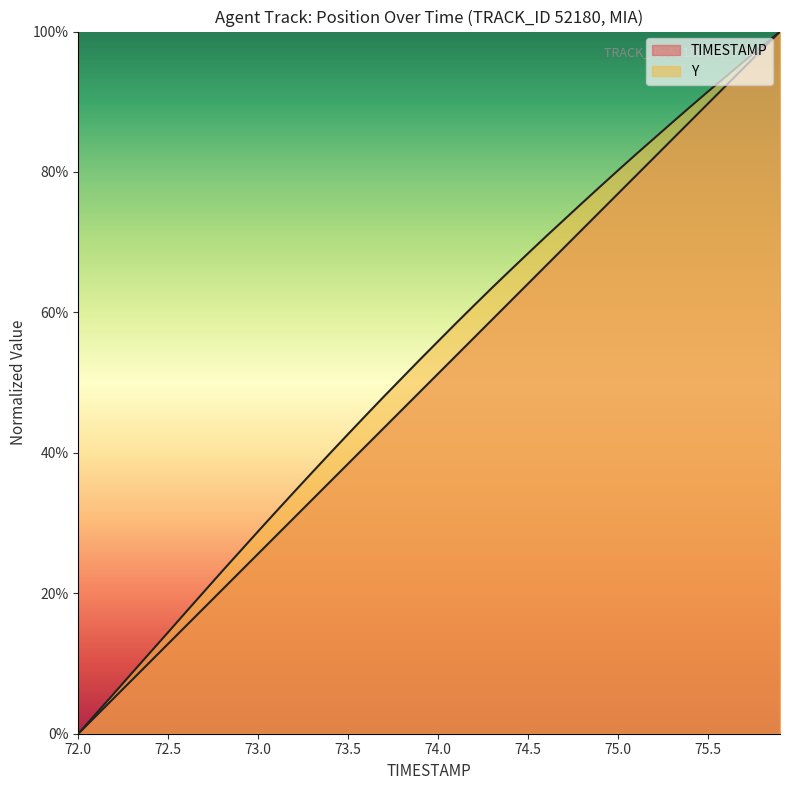

What is the difference between the TIMESTAMP values at 74.9 and 73.2?

0.4